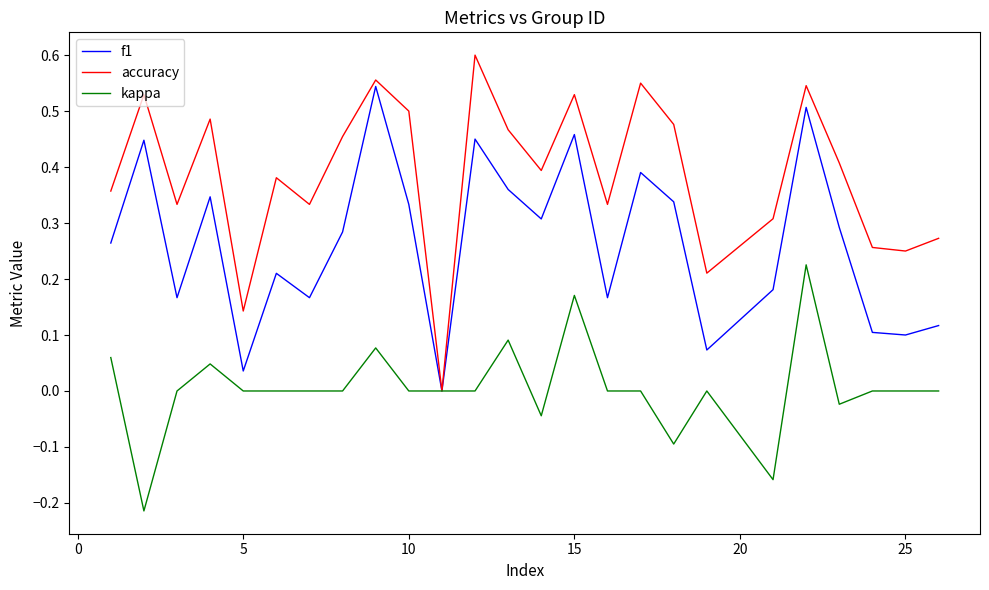

Which series has the widest spread of values?

accuracy